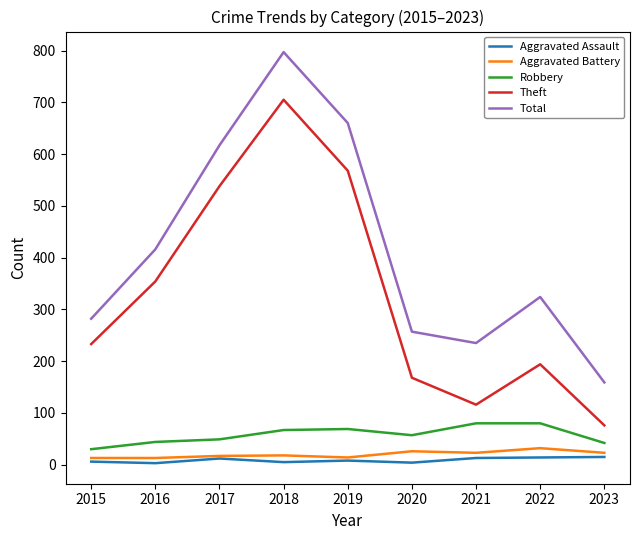

Which category has the lowest value in the Theft series?

2023